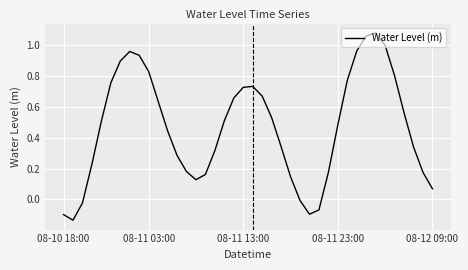

Is this an area chart (filled region under the line)?

No